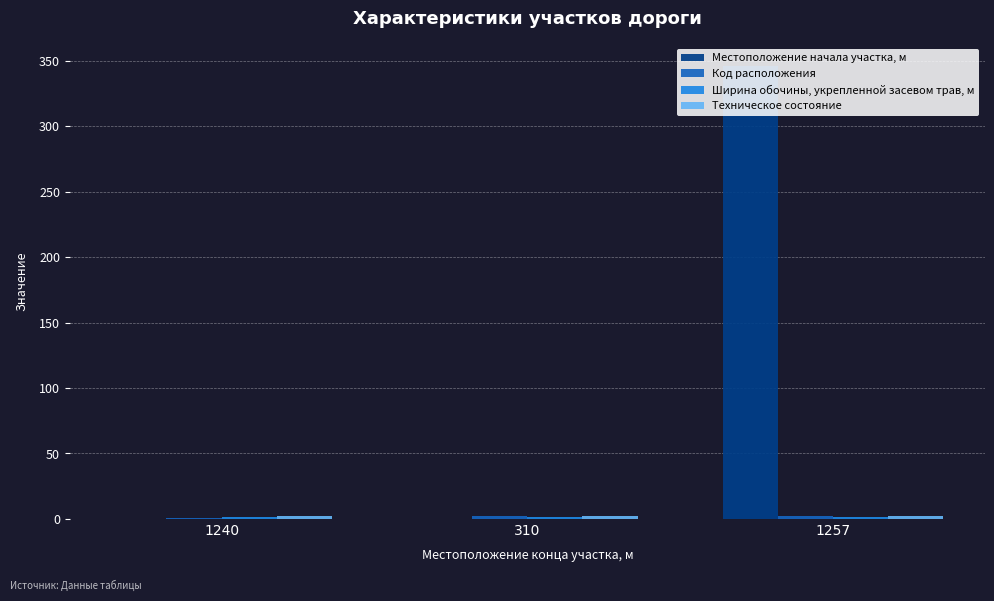

What is the sum of all Ширина обочины, укрепленной засевом трав, м values?

5.2